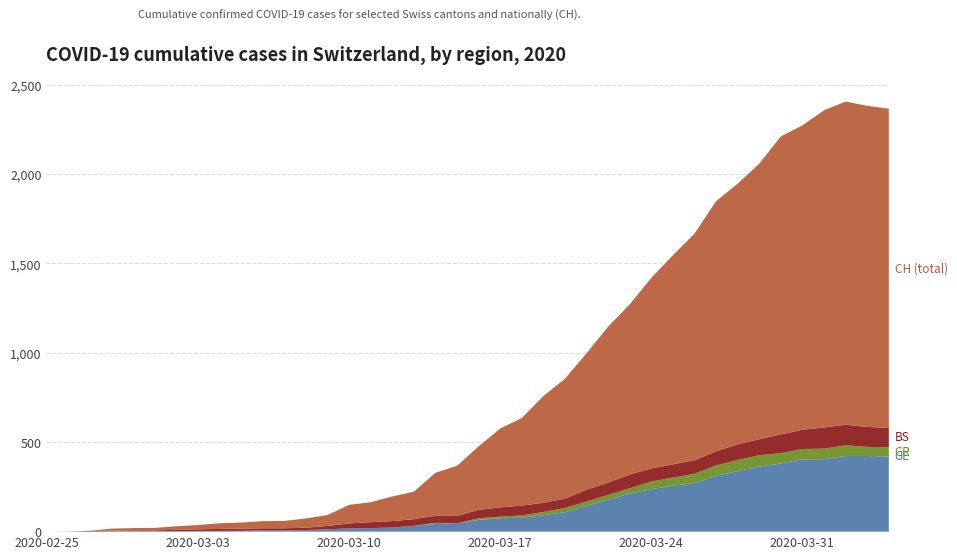

Rank the series at 2020-04-04 from lowest to highest value.

GR, BS, GE, CH